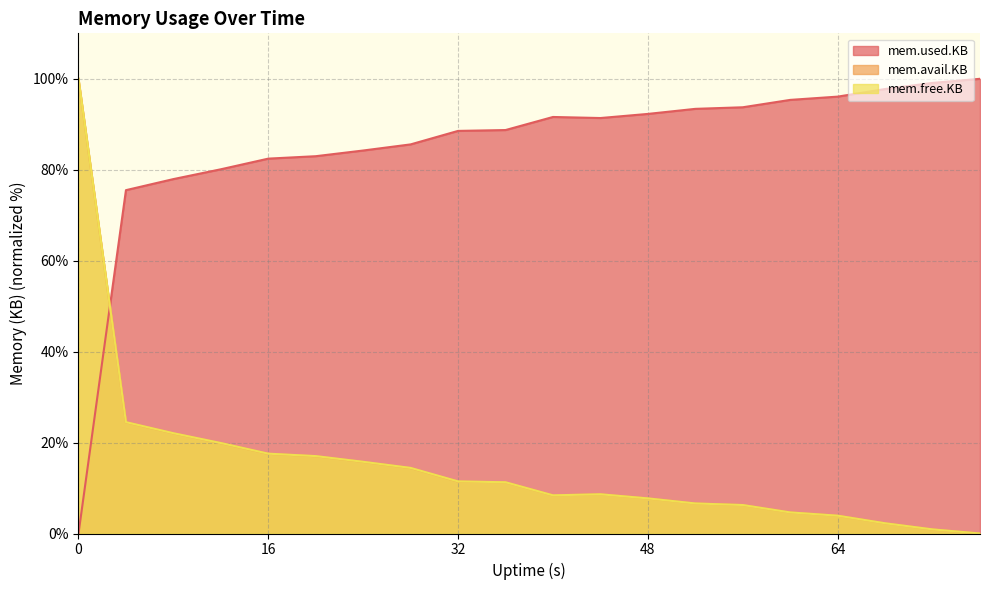

What is the difference between the second highest and second lowest values in the mem.used.KB series?

23.6